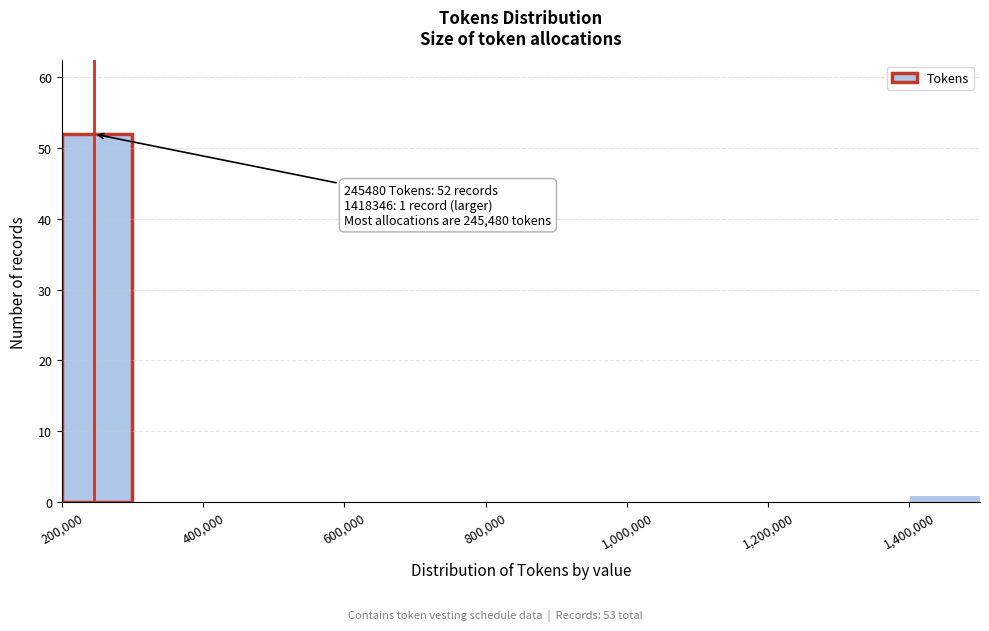

Which range on the x-axis has the tallest bar?

200000 to 300000